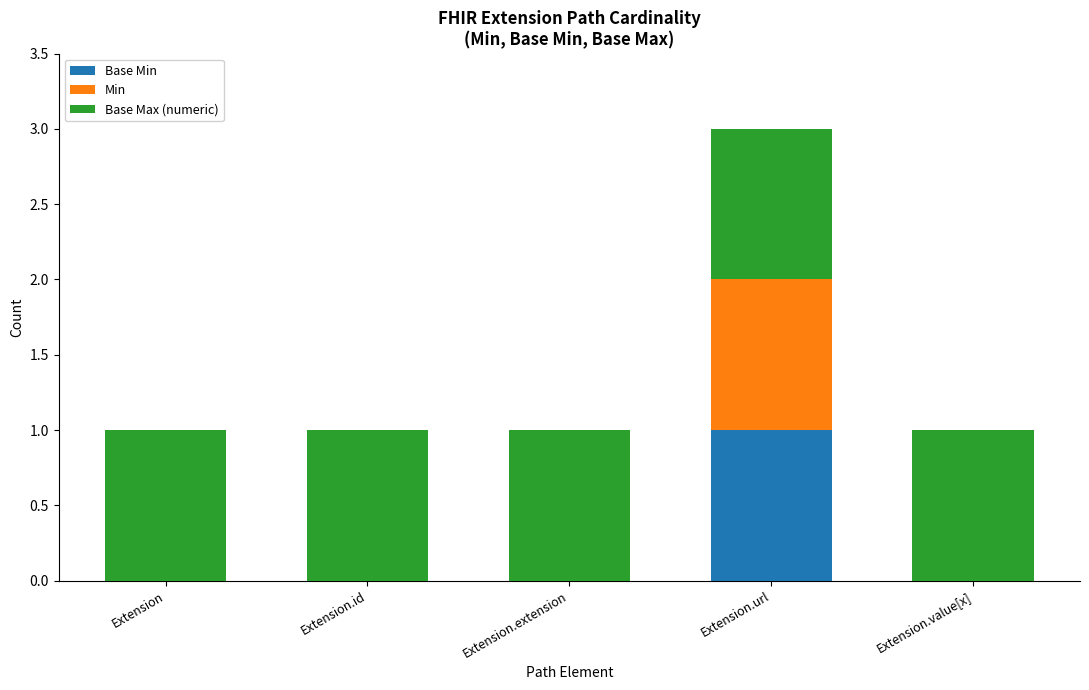

How many categories are shown in the chart?

5